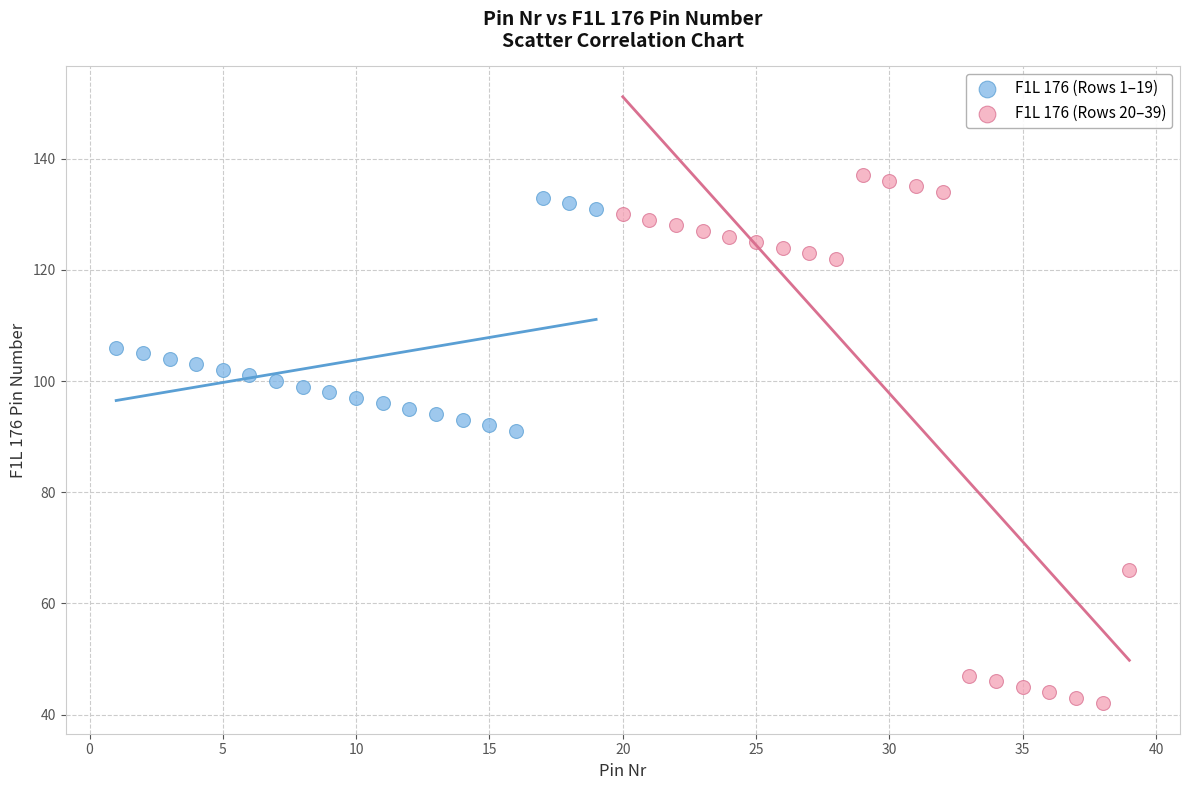

Which series has the widest spread of Y values?

F1L 176 (Rows 20–39)